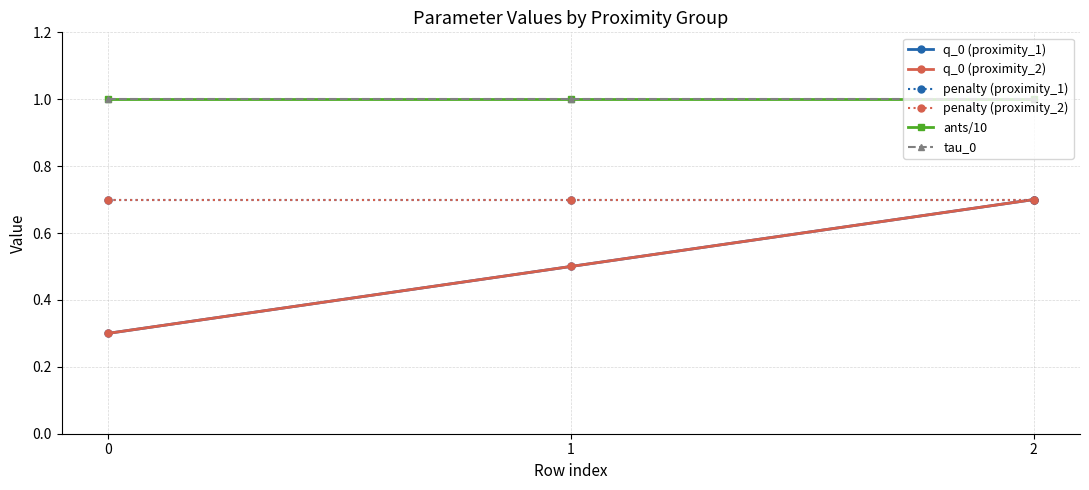

What is the maximum value shown in the chart?

1.0